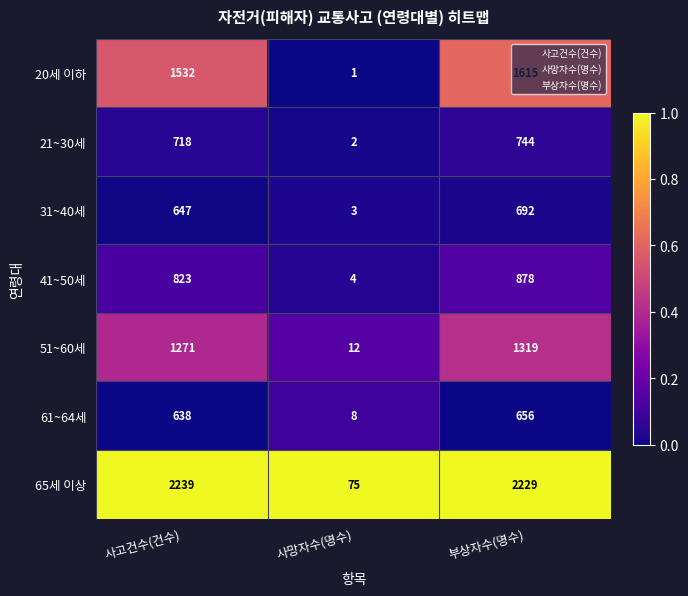

Read the 31~40세 value at 사망자수(명수).

3